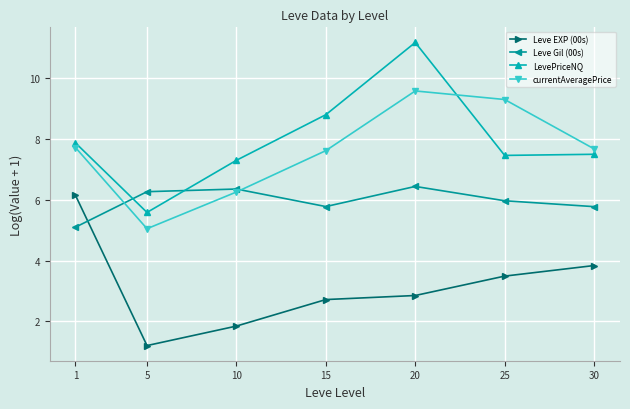

Which series has the largest range (max minus min)?

LevePriceNQ